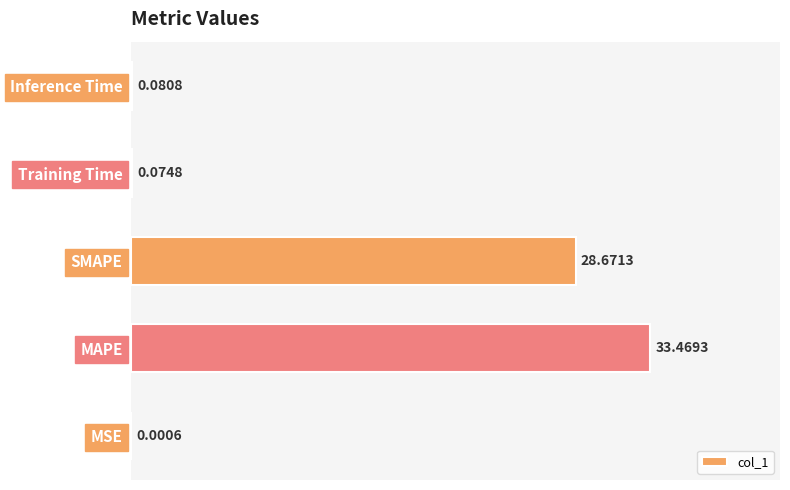

What is the change in value from MAPE to Training Time?

-33.4